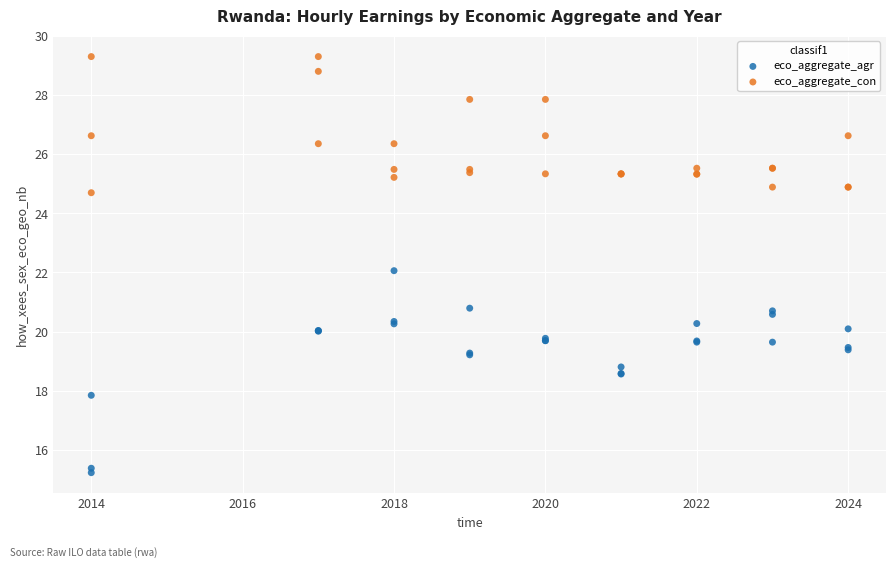

Which series has the widest spread of Y values?

eco_aggregate_agr